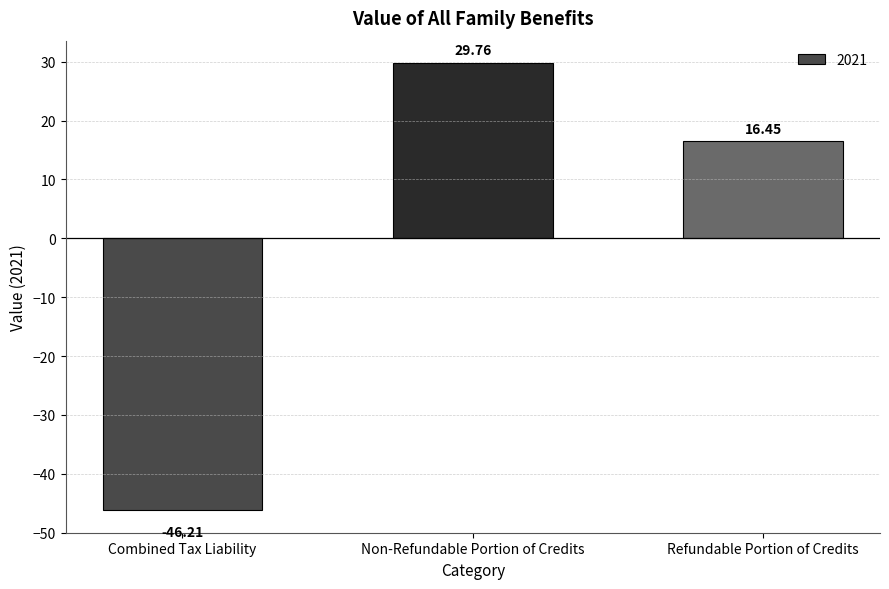

What is the change in value from Combined Tax Liability to Refundable Portion of Credits?

+62.7